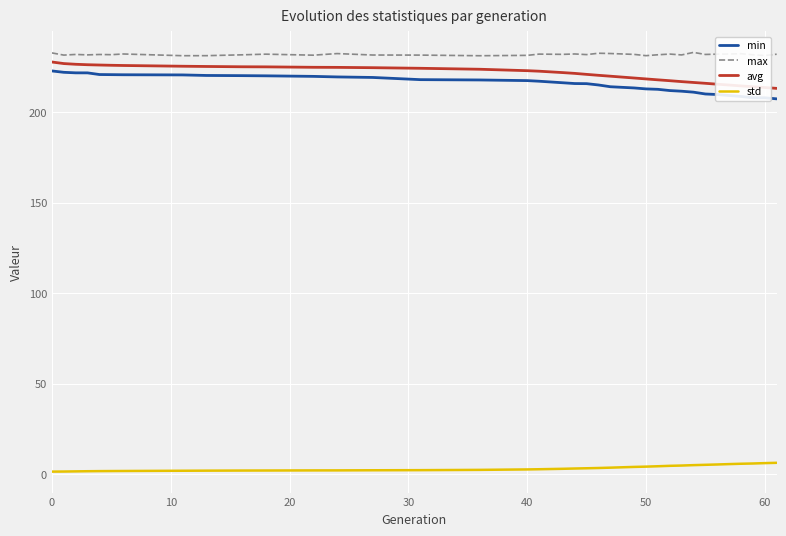

Which series has the largest total across all categories?

max